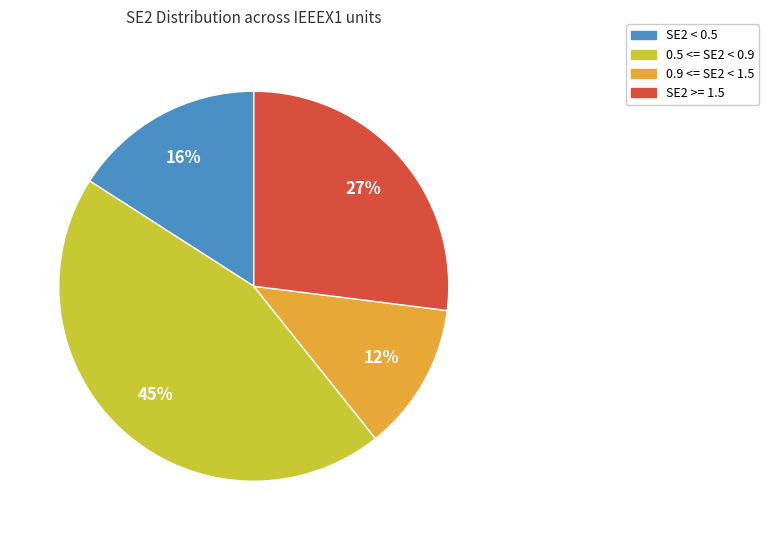

Is there any slice that represents more than half of the pie?

No